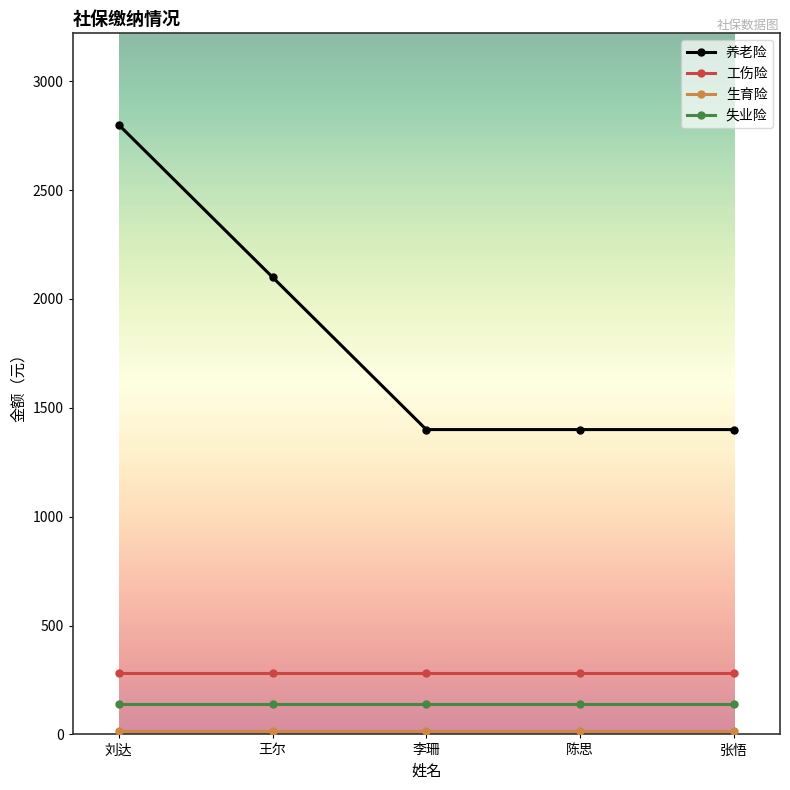

What is the maximum value shown in the chart?

2800.1